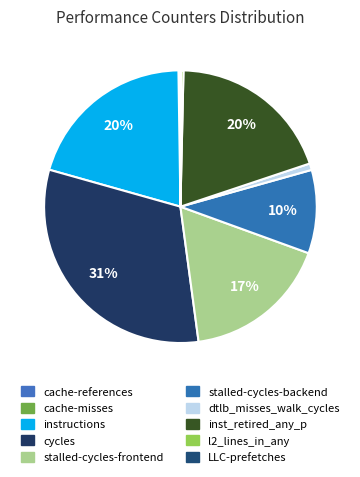

To the nearest percent, what is the difference between the largest and smallest slice percentages?

31%